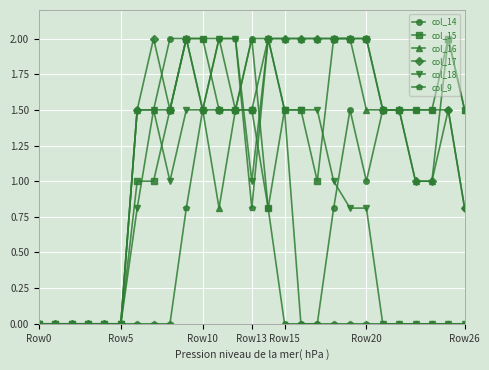

At how many categories does at least one series exceed 1?

21